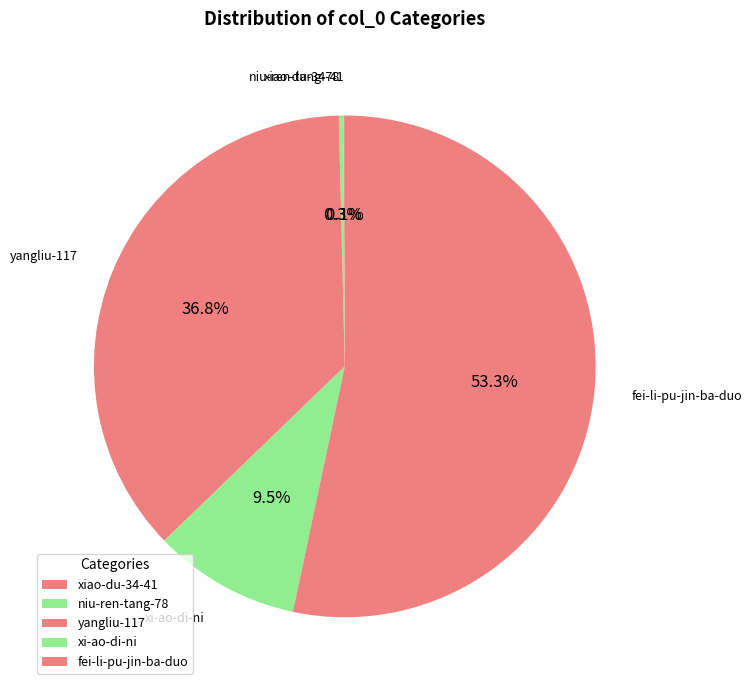

Is there any slice that represents more than half of the pie?

Yes